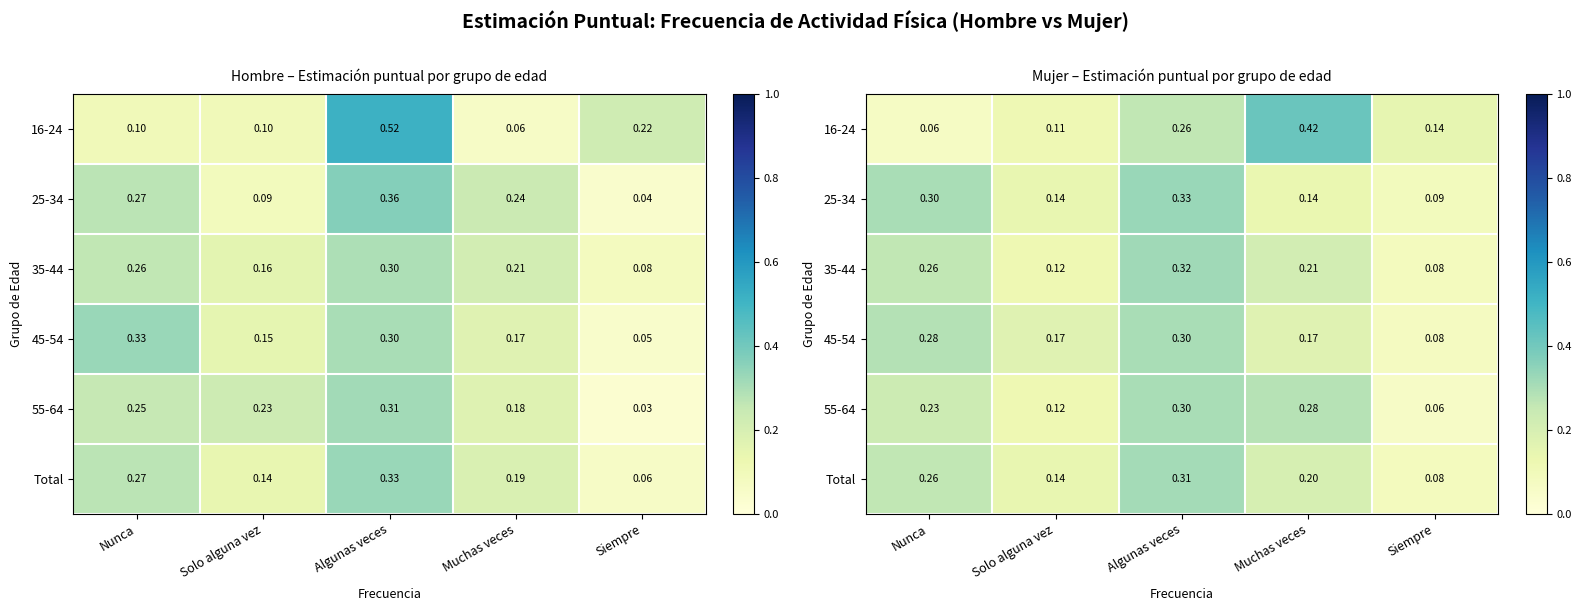

Which label corresponds to the smallest value in the chart?

Siempre